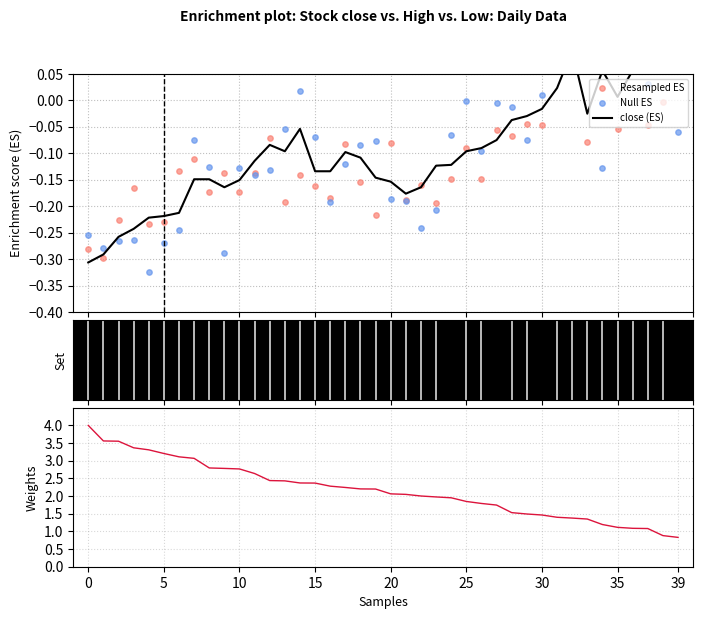

At how many categories does at least one series exceed 3?

8